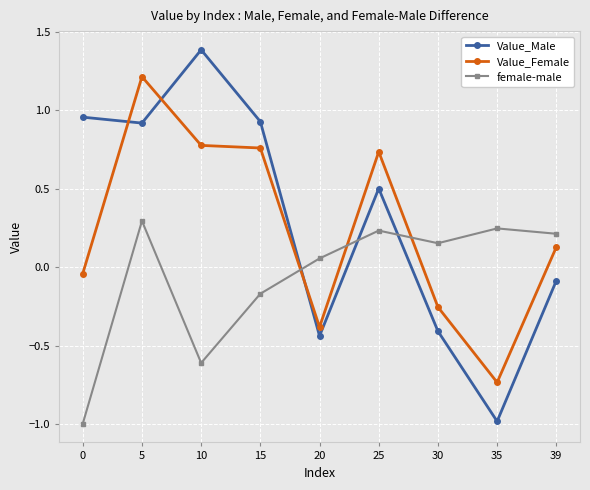

How many intersections are there between Value_Male and female-male?

3